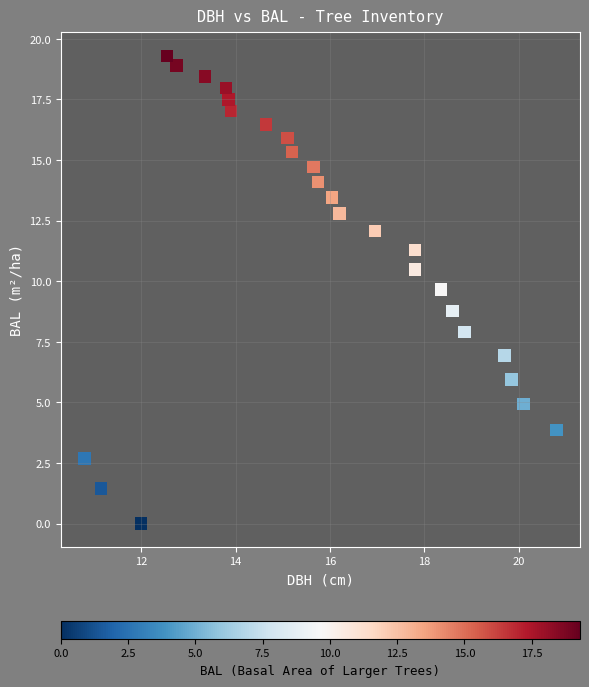

What is the range of X values (max minus min)?

10.0